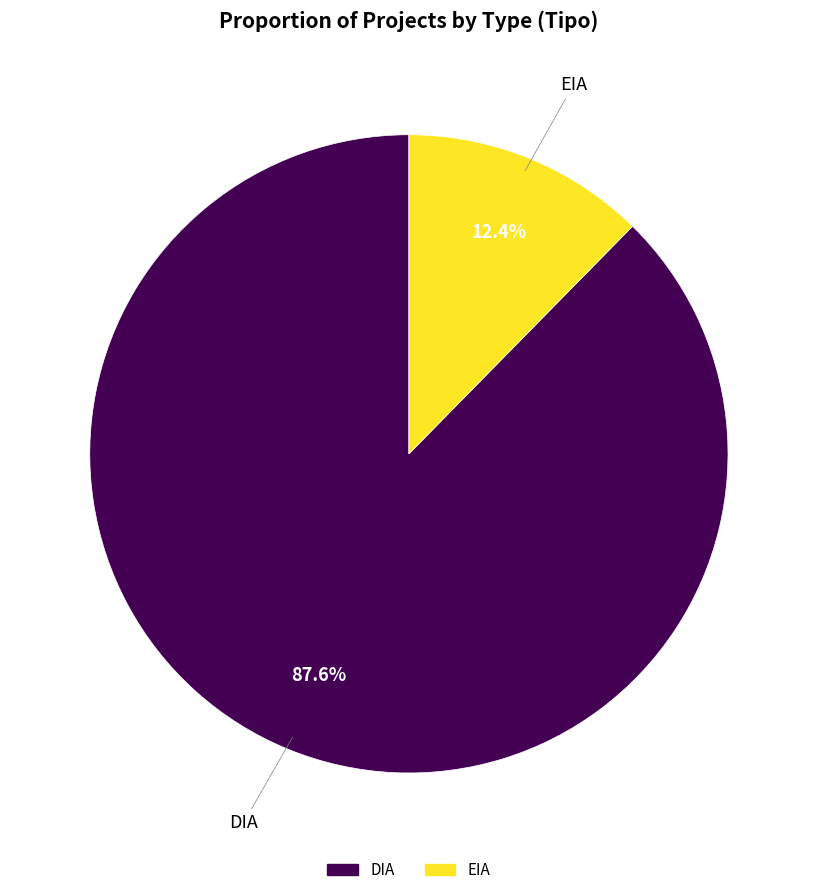

Is there any slice that represents more than half of the pie?

Yes